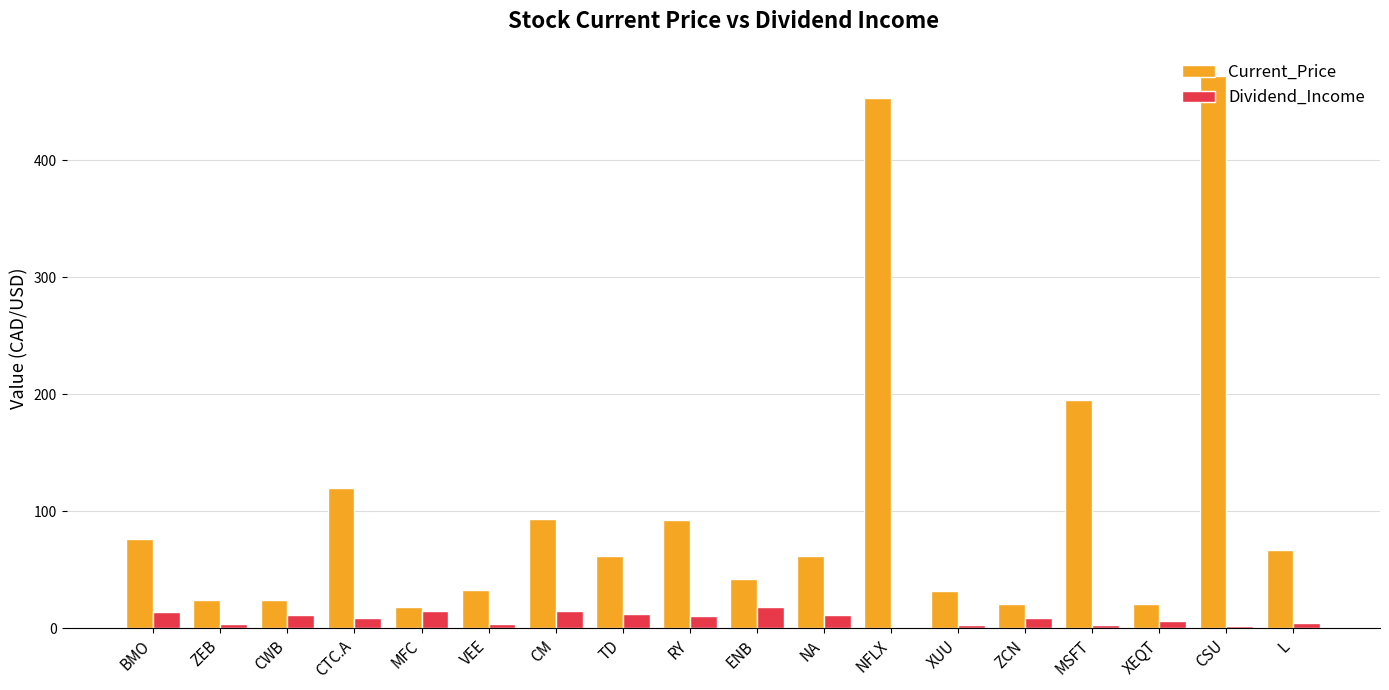

Is the value of Current_Price at XUU greater than the value of Dividend_Income at XUU?

Yes